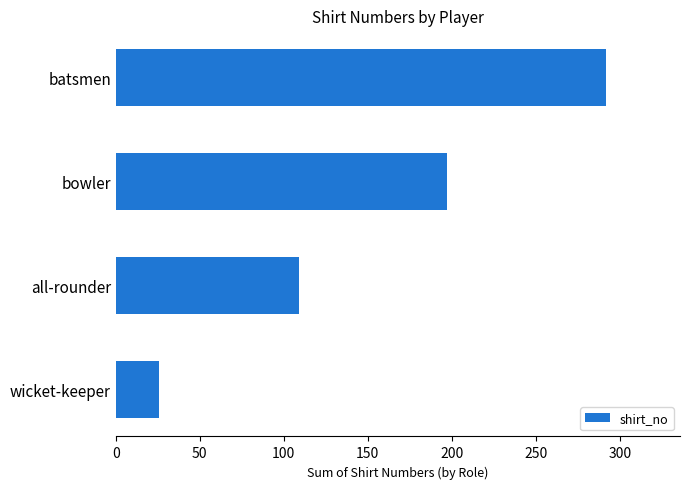

Reading top to bottom, transcribe all the data shown in this chart.

292	197	109	26